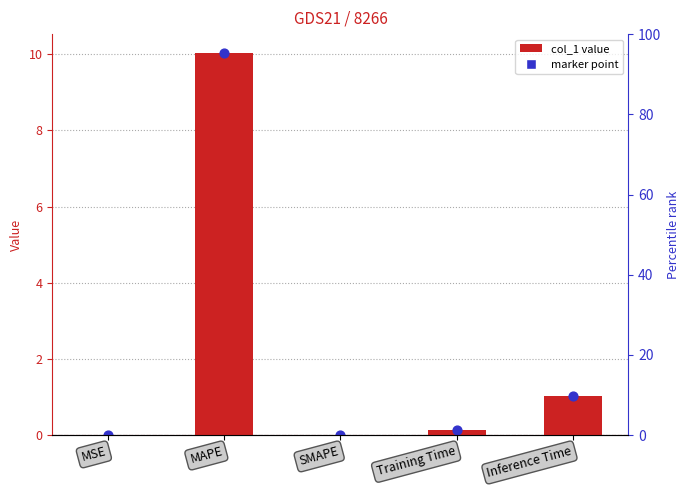

What is the change in value from MSE to MAPE?

+10.0